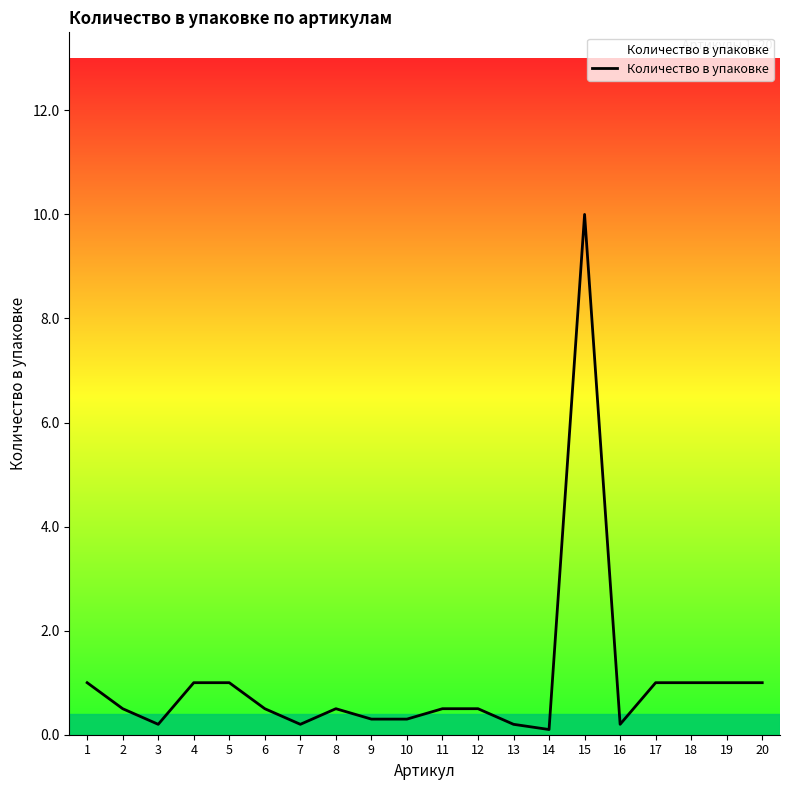

True or false: the data shows 0.4 at 17.

False